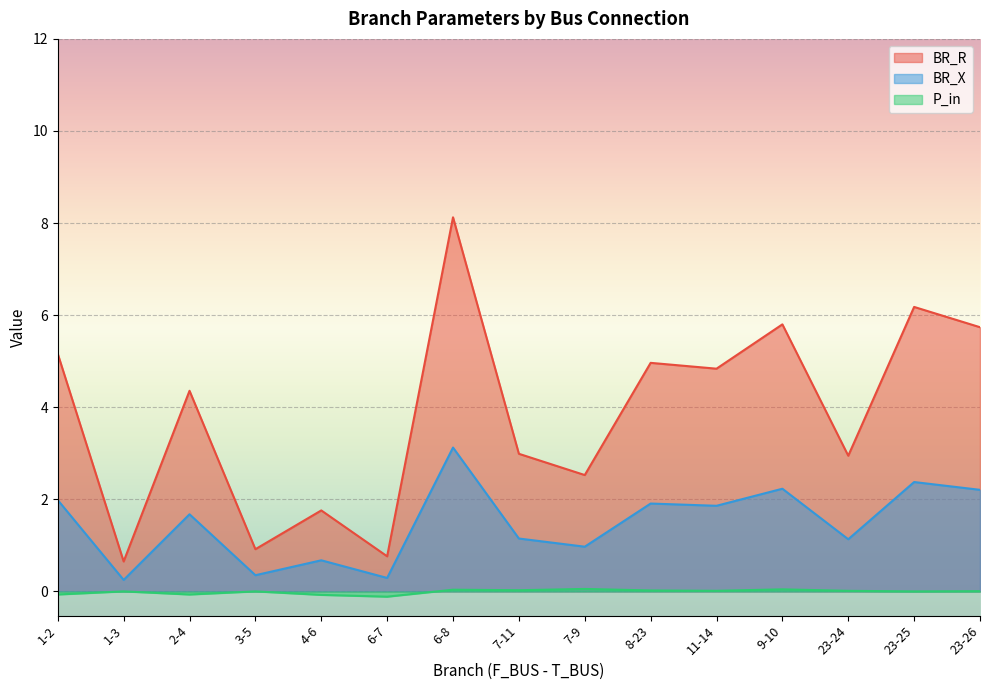

Where is the first local minimum for BR_X?

1-3